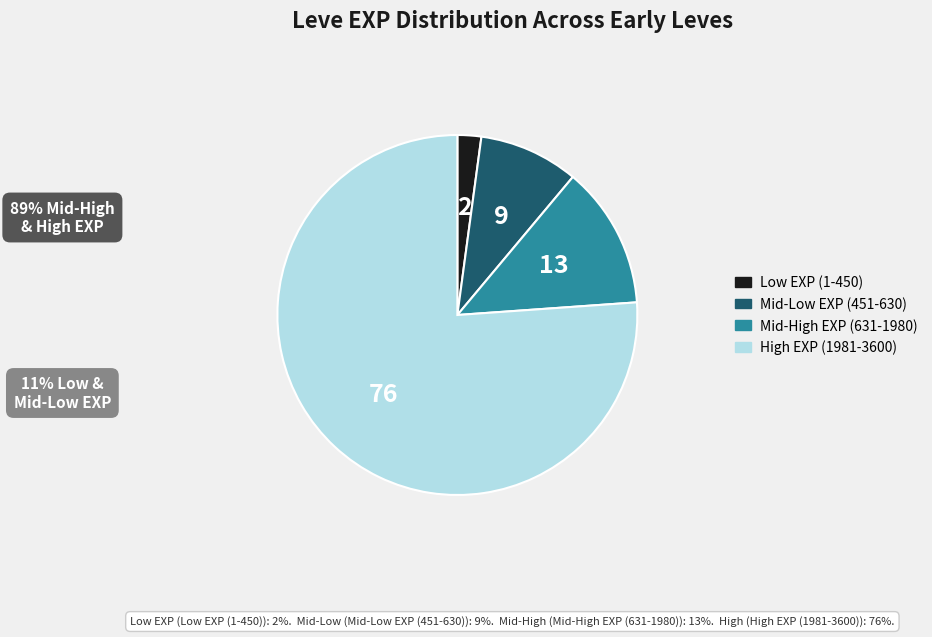

How many slices are in this pie chart?

4